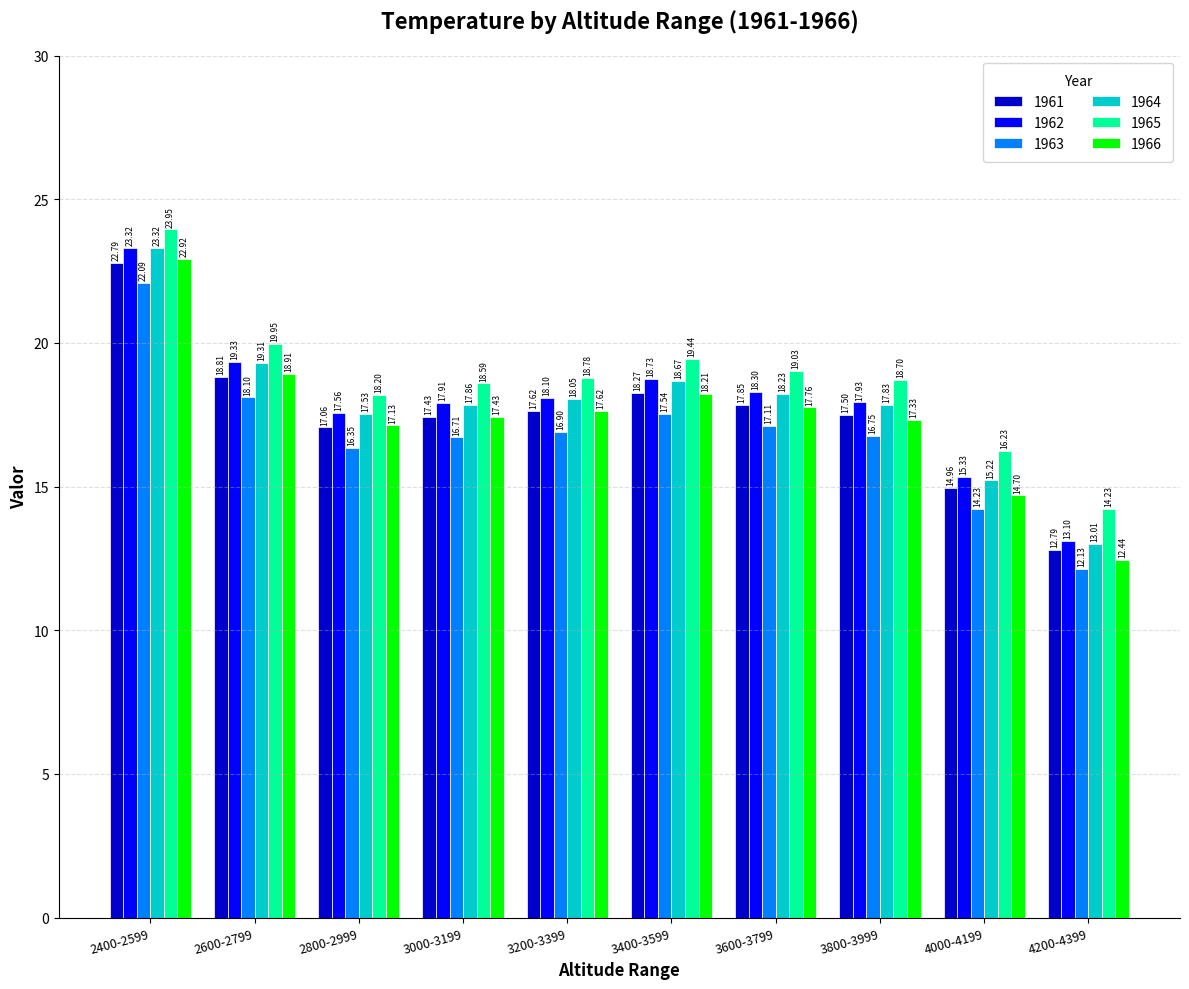

List the labels in order of 1964 value, smallest first.

4200-4399, 4000-4199, 2800-2999, 3800-3999, 3000-3199, 3200-3399, 3600-3799, 3400-3599, 2600-2799, 2400-2599